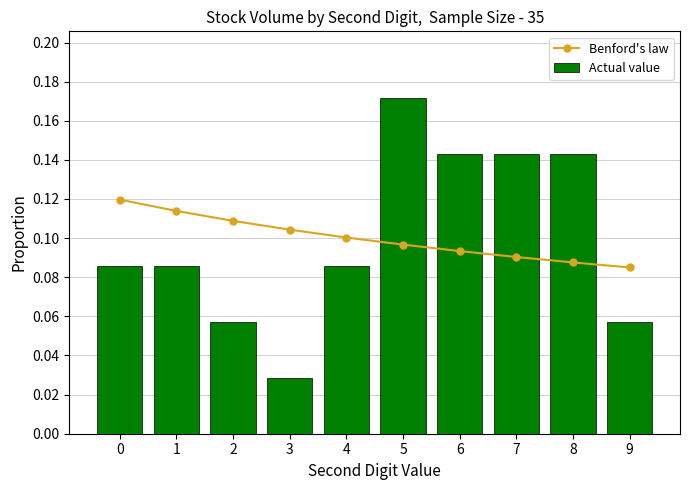

Is it true that Actual value equals 0.0 at 3?

False